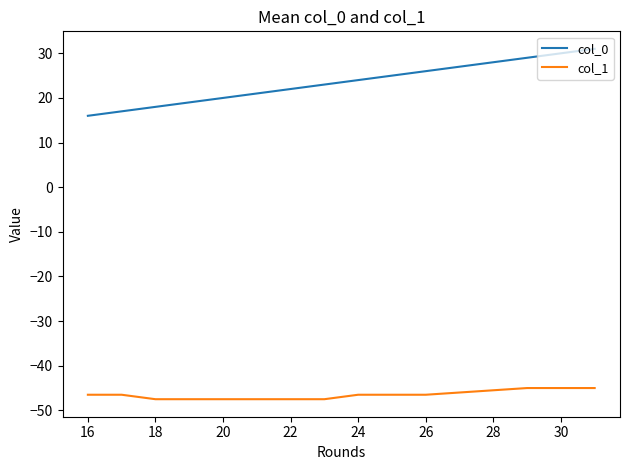

Which series has the largest range (max minus min)?

col_0